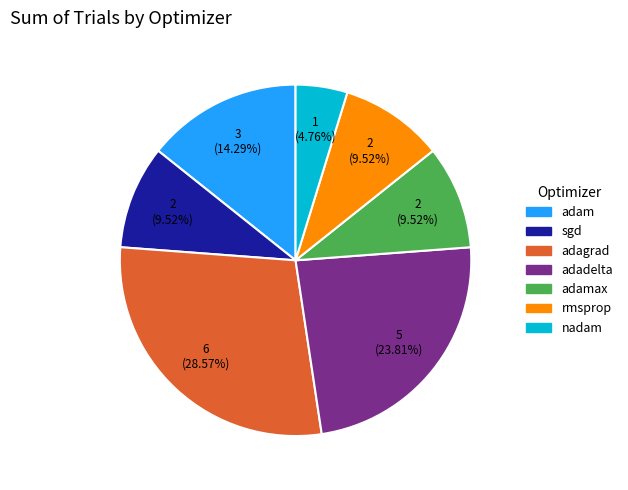

Is there any slice that represents more than half of the pie?

No